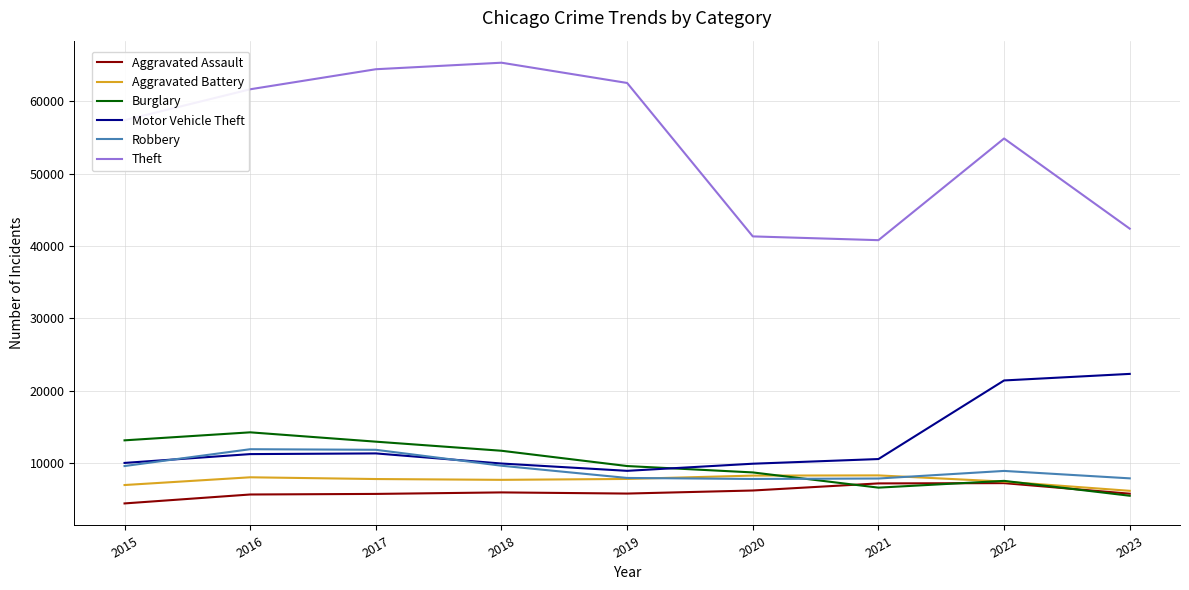

True or false: Aggravated Battery and Burglary intersect in this chart.

True